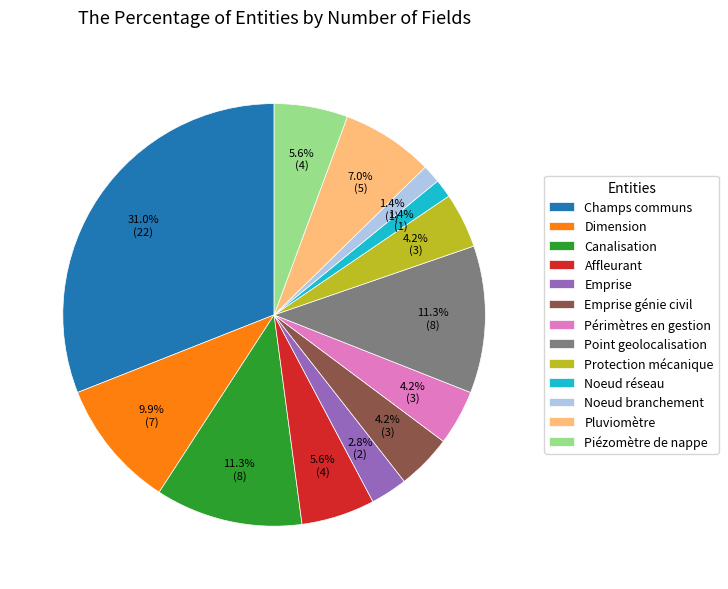

Does Emprise génie civil account for over 50% of the chart?

No